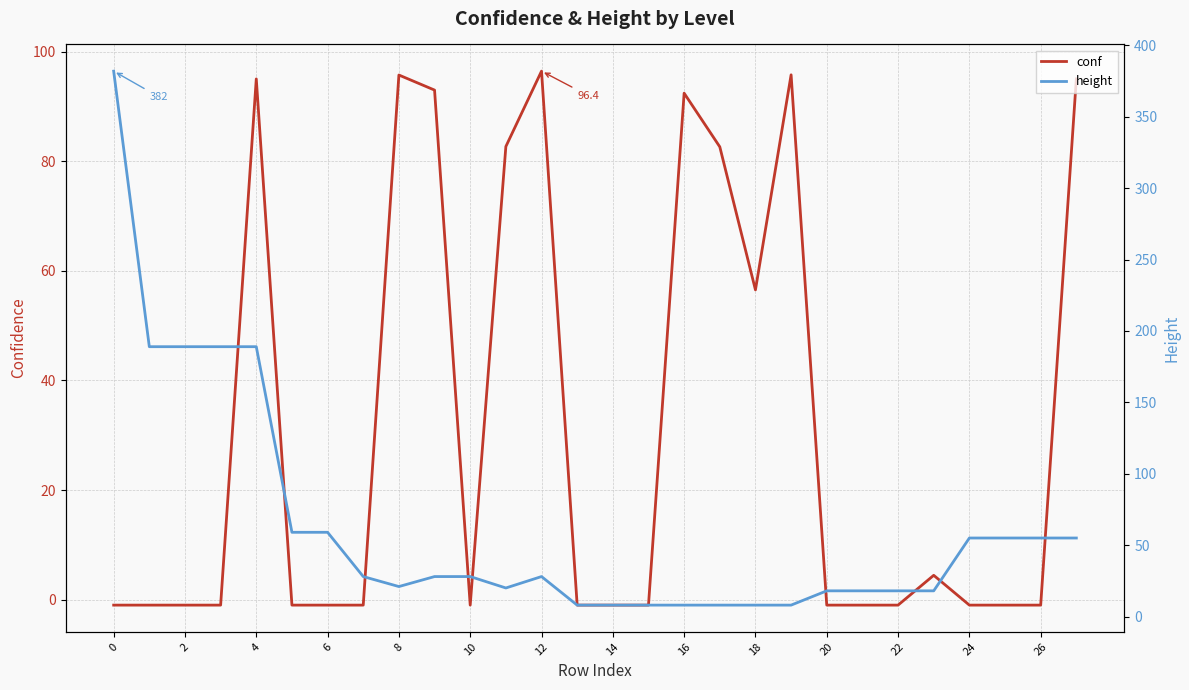

Is it true that conf equals 30.3 at 12?

False